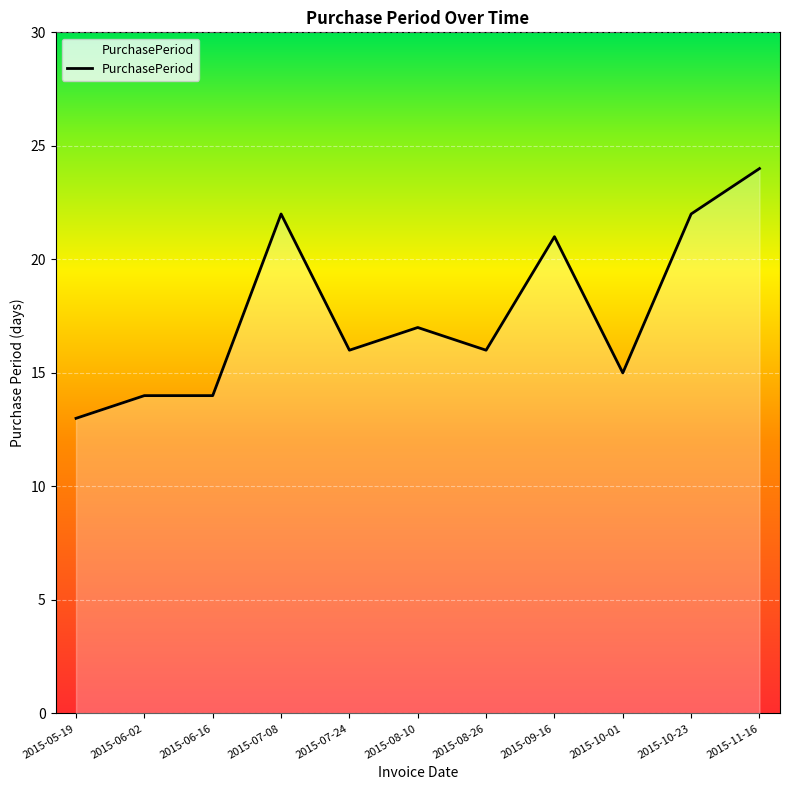

What is the smallest value displayed?

13